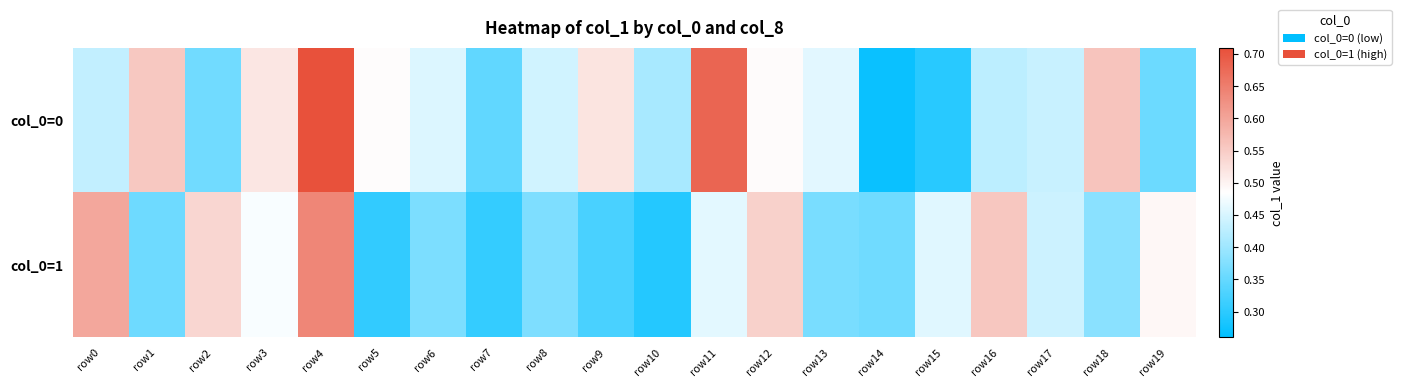

Reading left to right, transcribe all the data shown in this chart.

col_0=0: row0=0.4	row1=0.6	row2=0.4	row3=0.5	row4=0.7	row5=0.5	row6=0.5	row7=0.3	row8=0.4	row9=0.5	row10=0.4	row11=0.7	row12=0.5	row13=0.5	row14=0.3	row15=0.3	row16=0.4	row17=0.4	row18=0.6	row19=0.4
col_0=1: row0=0.6	row1=0.4	row2=0.5	row3=0.5	row4=0.6	row5=0.3	row6=0.4	row7=0.3	row8=0.4	row9=0.3	row10=0.3	row11=0.5	row12=0.5	row13=0.4	row14=0.4	row15=0.5	row16=0.6	row17=0.4	row18=0.4	row19=0.5